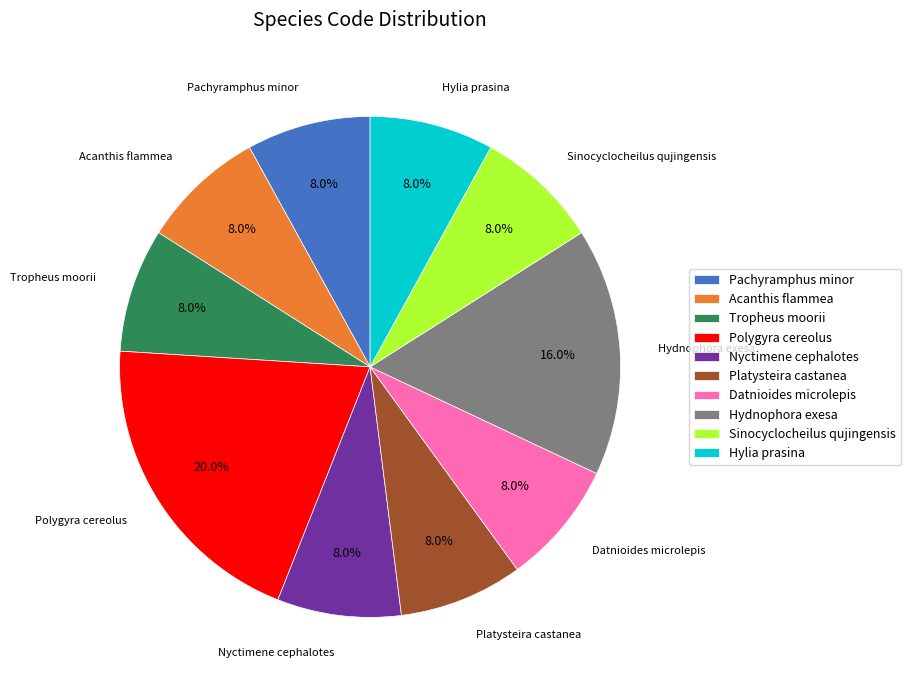

Is it true that Acanthis flammea is 2% of the pie?

False